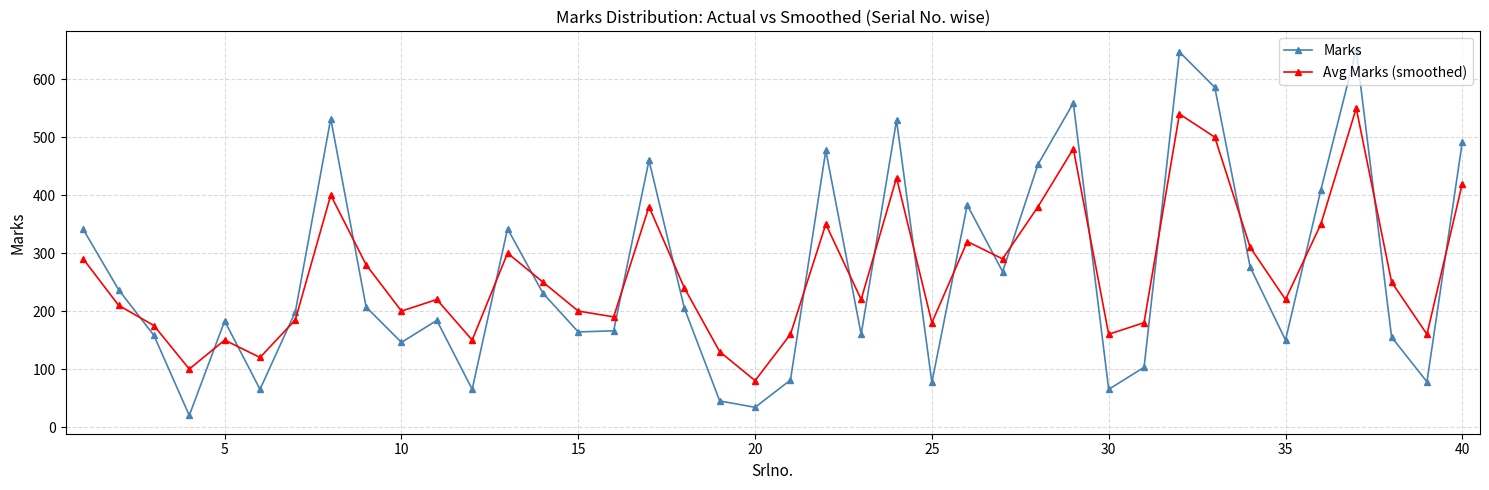

What is the difference between the second highest and minimum values in the Marks series?

627